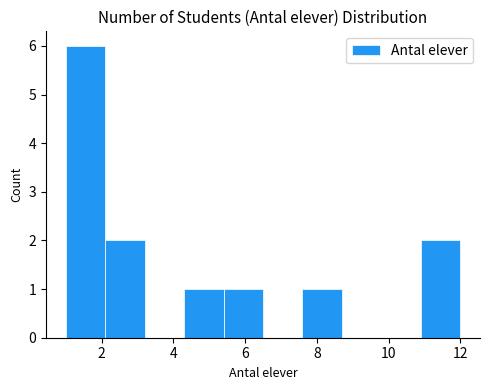

Which range on the x-axis has the tallest bar?

1.0 to 2.1